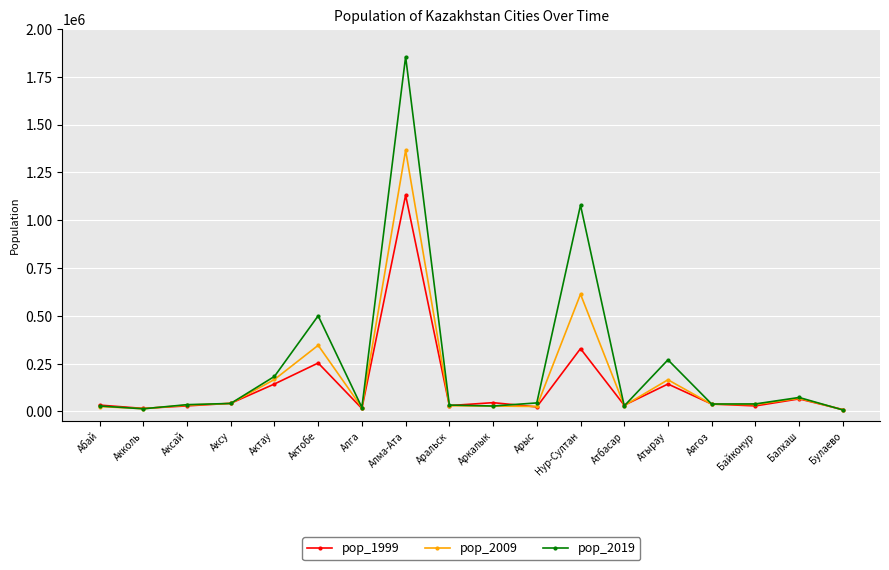

At which label does pop_2009 first exceed 36175?

Аксу